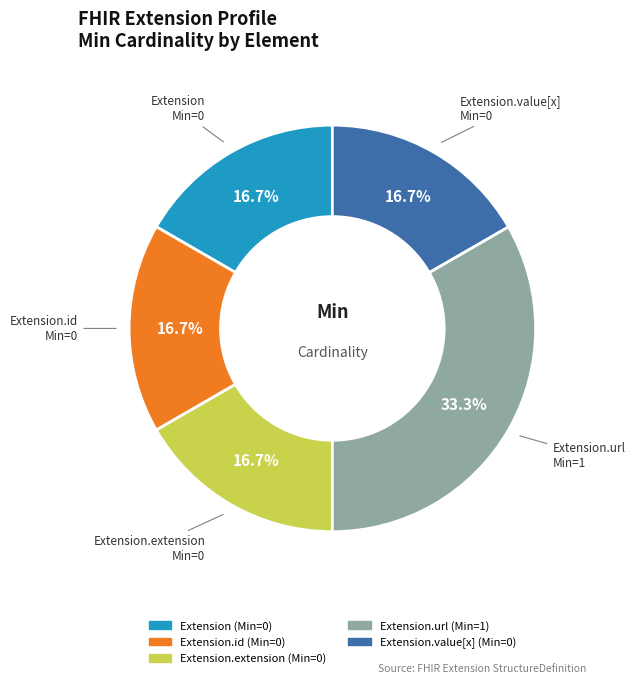

Does Extension.id represent more than half of the total?

No